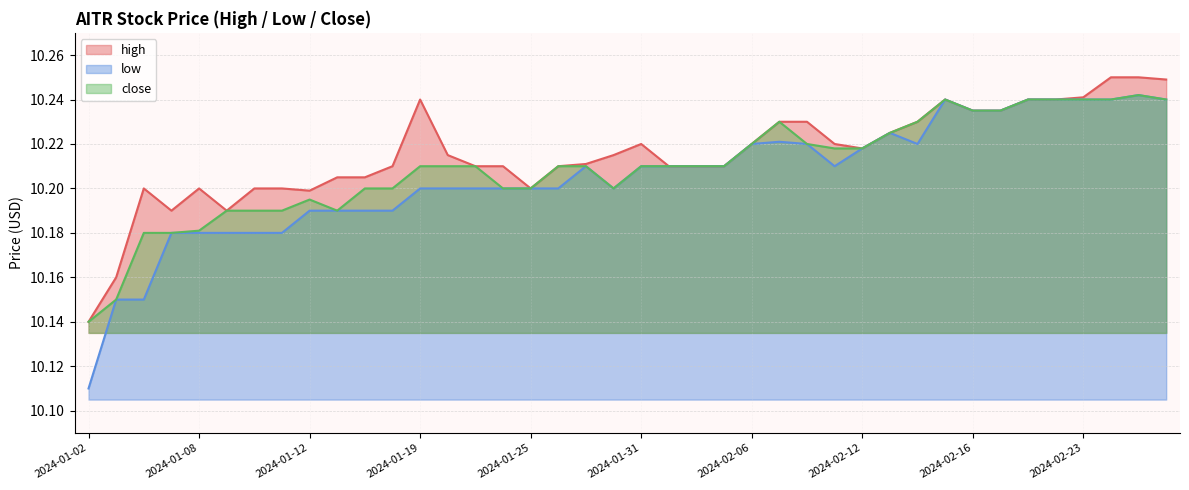

What is the sum of the high values at 2024-02-26 and 2024-01-04?

20.4